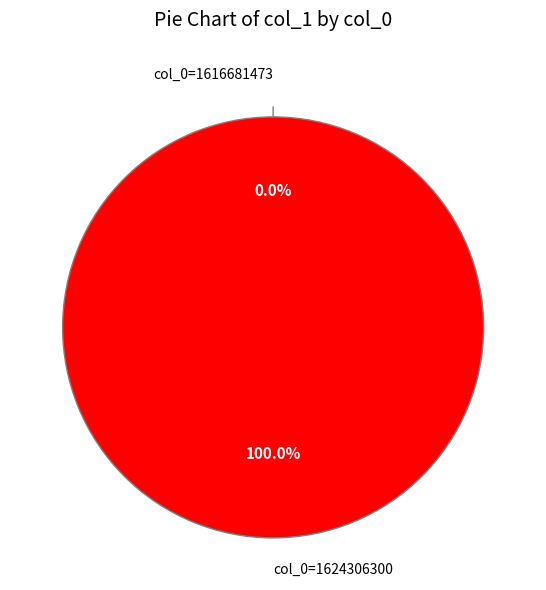

Is it true that col_0=1624306300 is 90% of the pie?

False